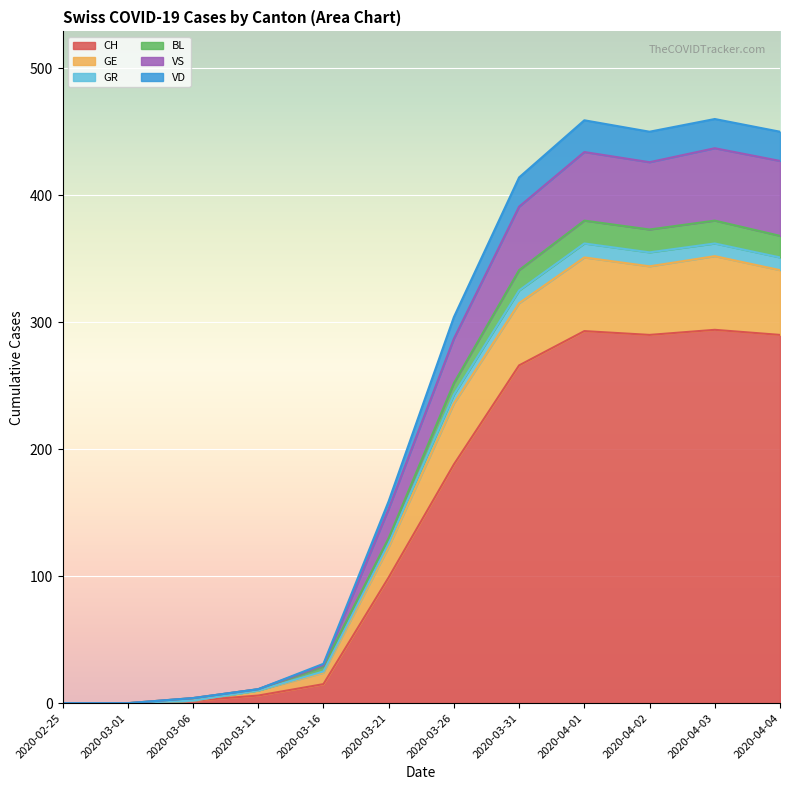

What is the maximum value for CH?

294